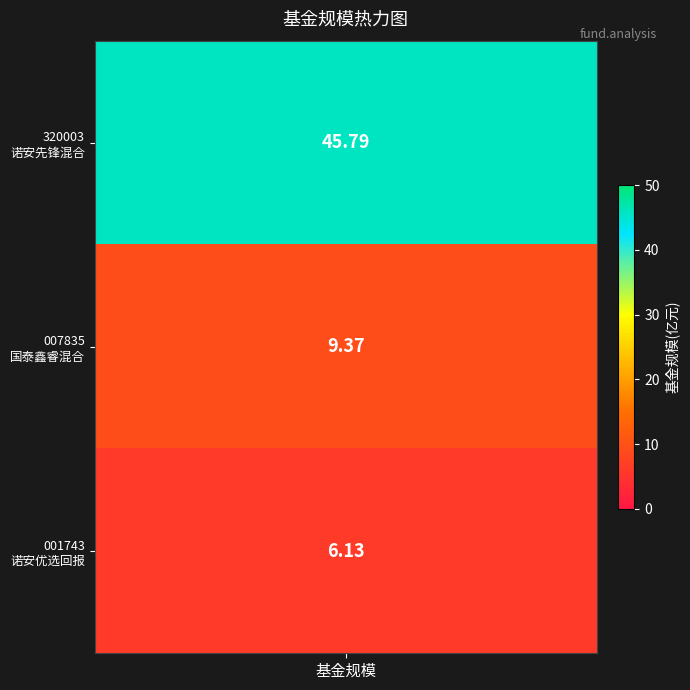

What is the difference between the values at 0 and 1?

36.4